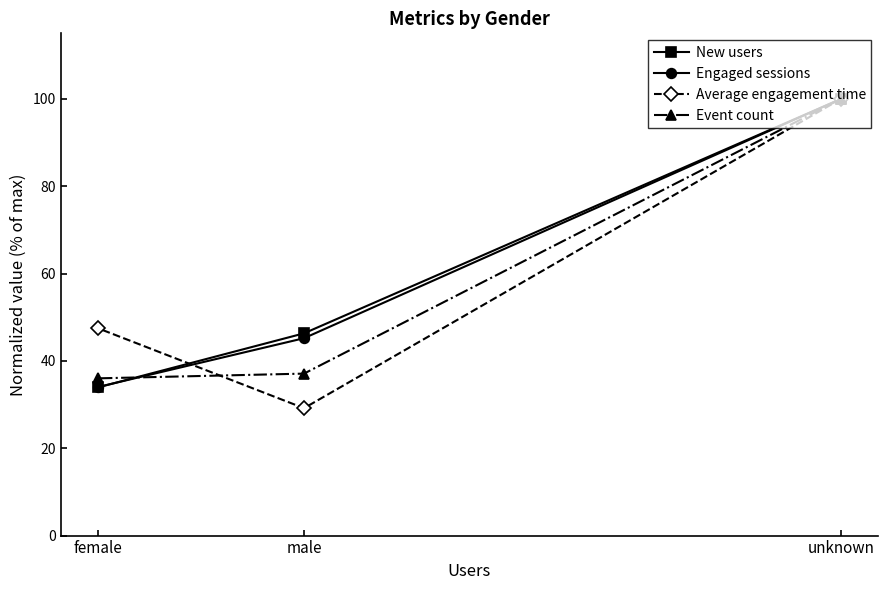

How many values in the Engaged sessions series are below 45?

1